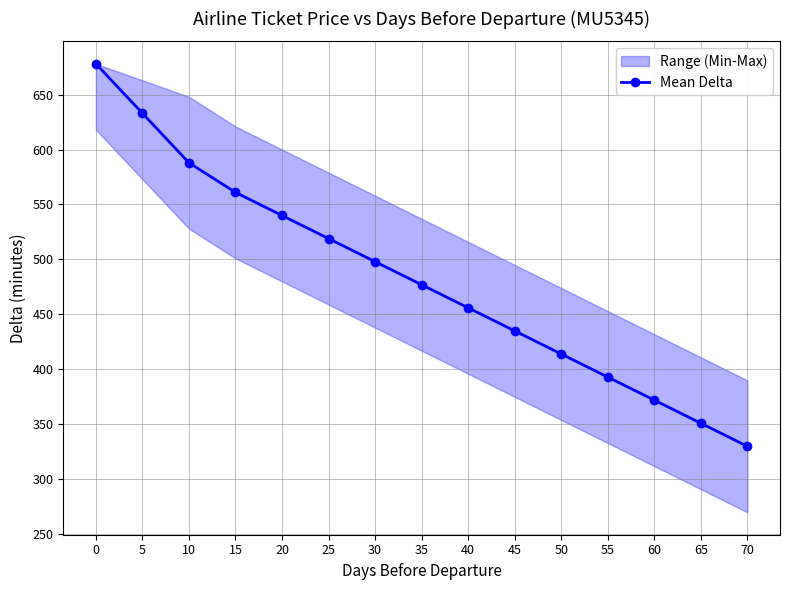

What is the difference between the maximum and minimum values?

348